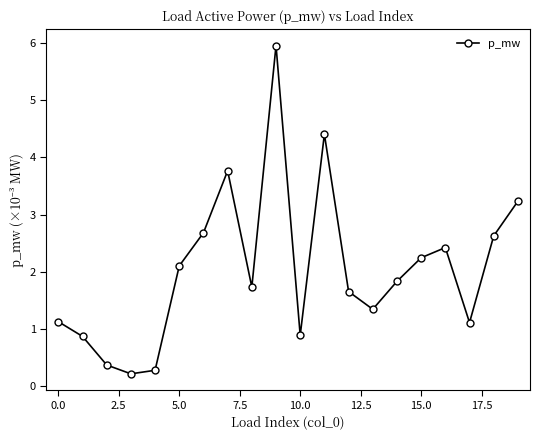

What is the maximum value shown in the chart?

6.0